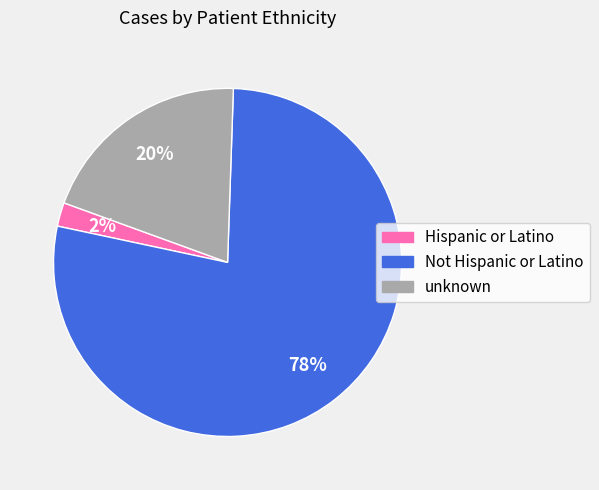

Is there a majority slice in this chart?

Yes